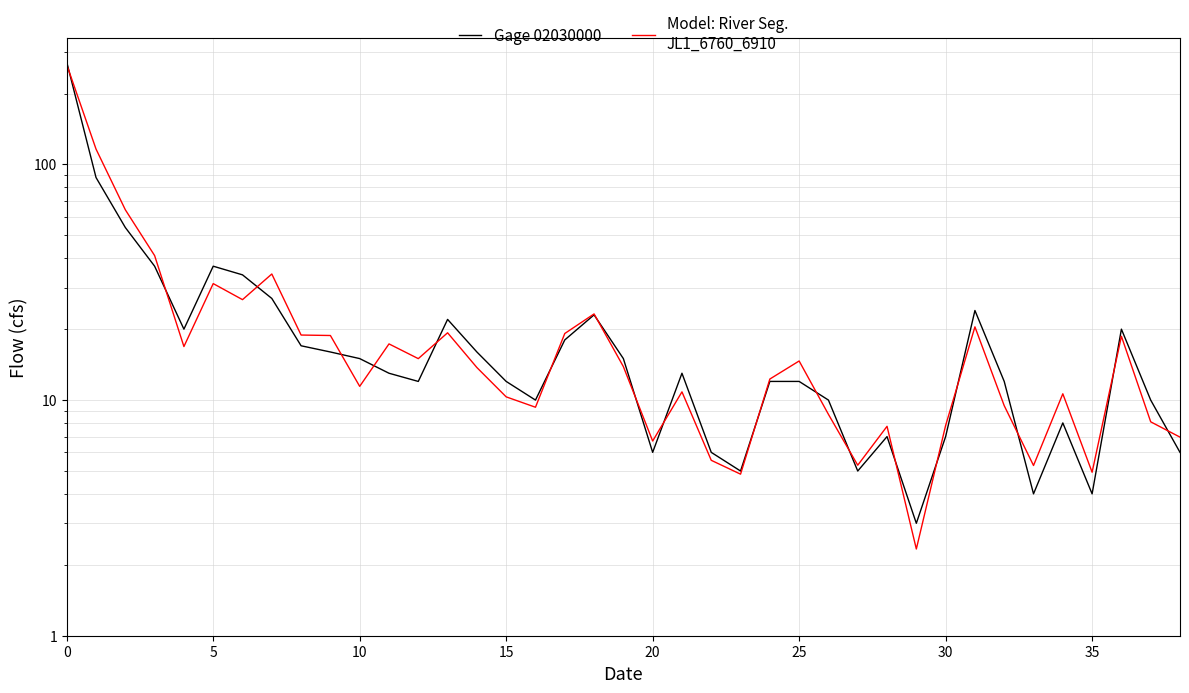

Reading left to right, what are all the values shown in this chart?

Gage 02030000: 272.0	88.0	54.0	37.0	20.0	37.0	34.0	27.0	17.0	16.0	15.0	13.0	12.0	22.0	16.0	12.0	10.0	18.0	23.0	15.0	6.0	13.0	6.0	5.0	12.0	12.0	10.0	5.0	7.0	3.0	7.0	24.0	12.0	4.0	8.0	4.0	20.0	10.0	6.0
Model: River Seg.
JL1_6760_6910: 265.1	116.2	64.2	41.0	16.9	31.2	26.7	34.3	18.9	18.8	11.4	17.3	15.0	19.3	13.7	10.3	9.3	19.2	23.2	13.9	6.7	10.8	5.6	4.8	12.3	14.7	8.7	5.3	7.7	2.3	7.8	20.5	9.5	5.3	10.6	4.9	18.7	8.1	7.0